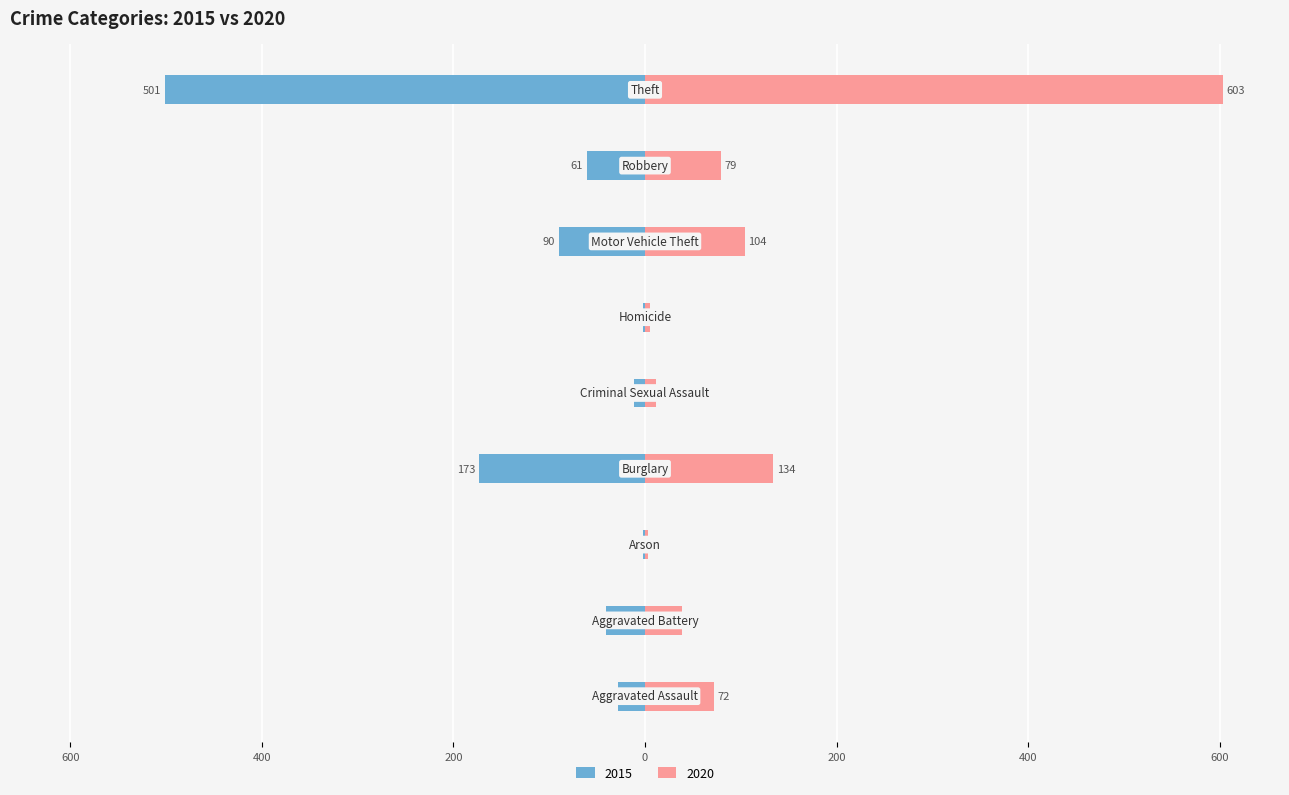

What is the difference between the second highest and second lowest values in the 2020 series?

129